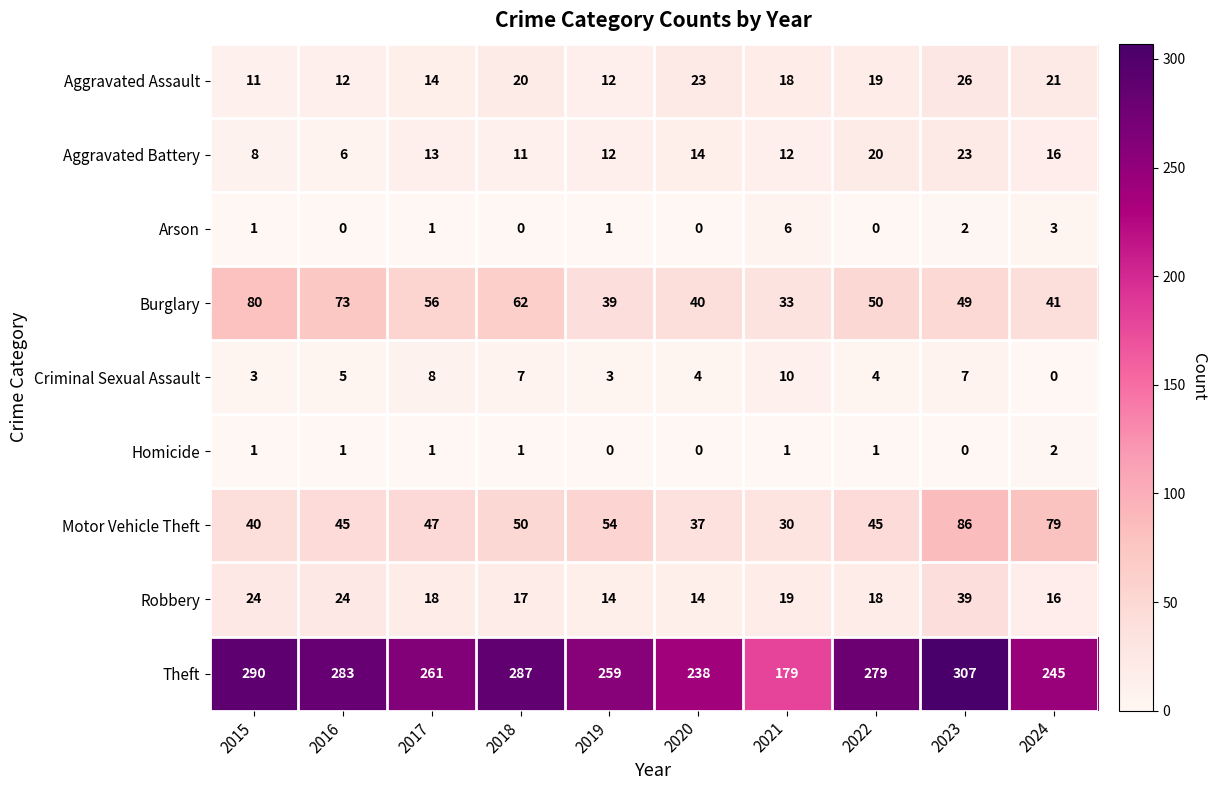

How many positive values does the Homicide series have?

7